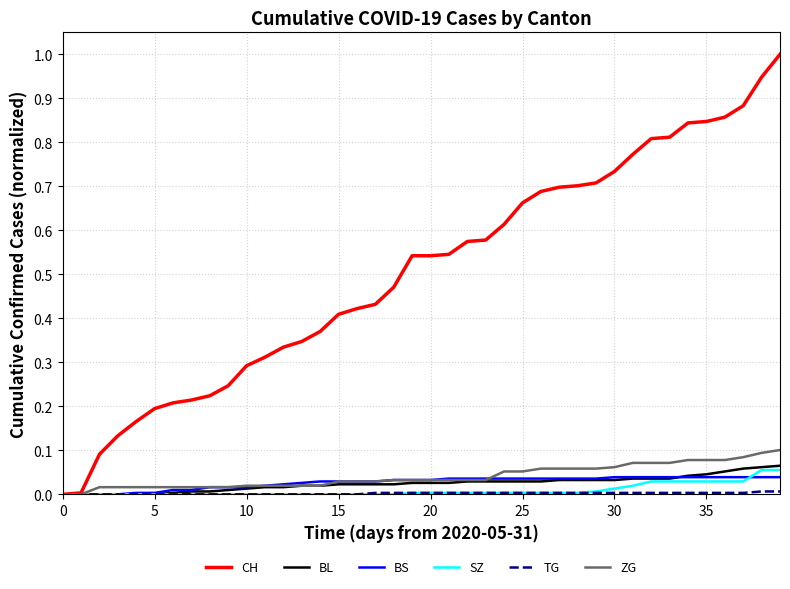

Which series has the largest total across all categories?

CH